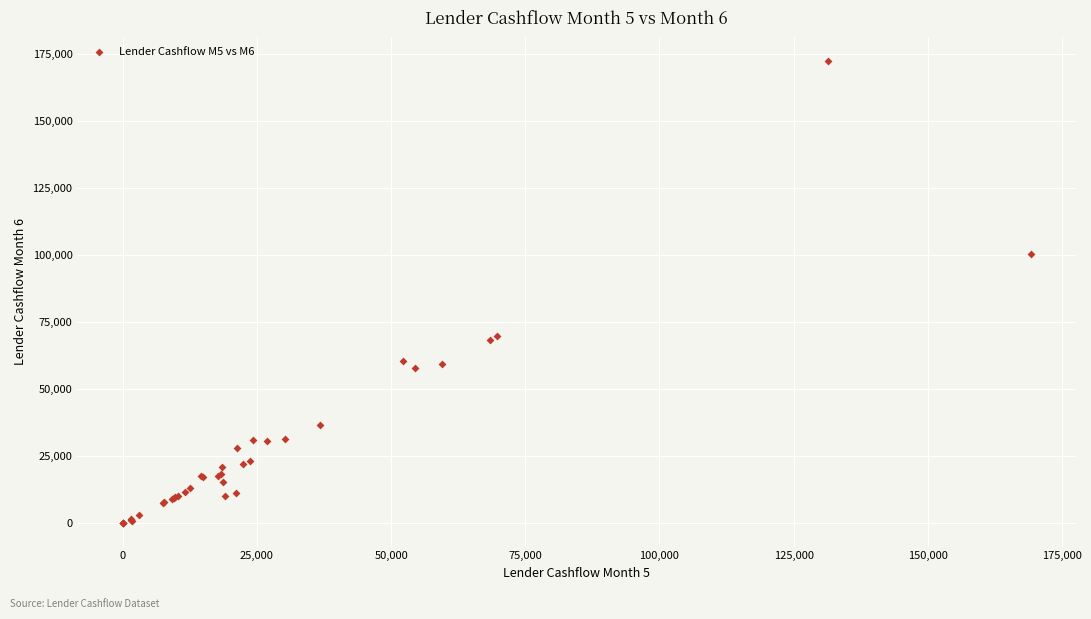

What Y value in the scatter plot is closest to 86199?

100423.8